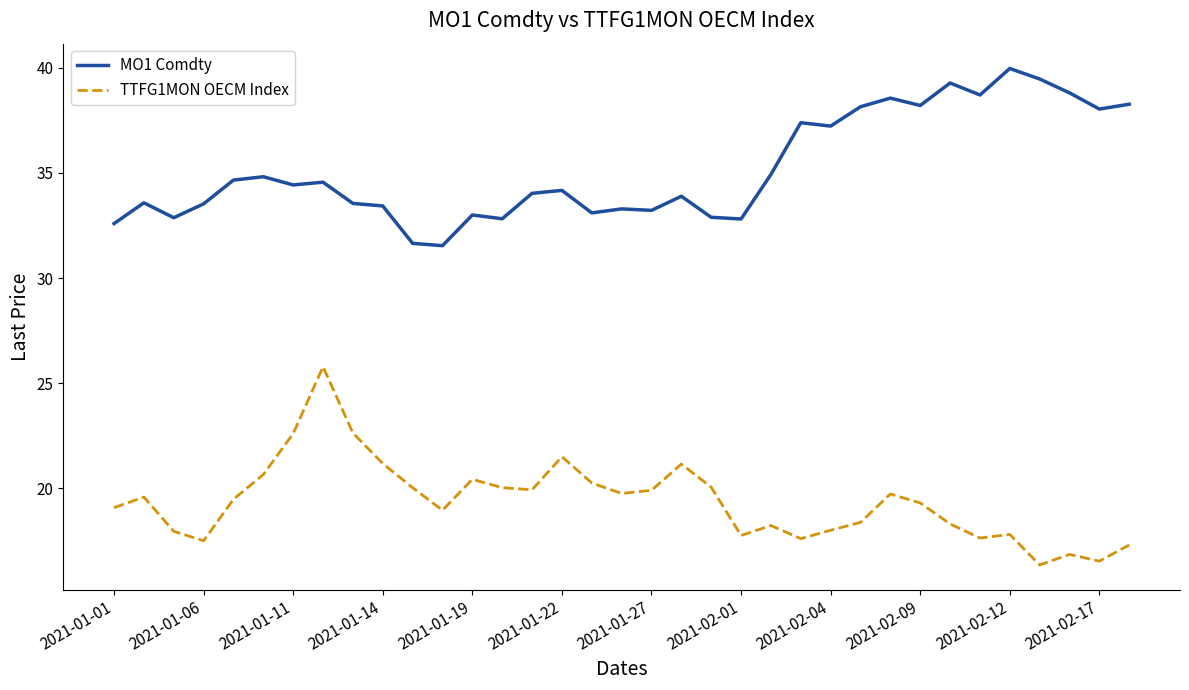

Rank the series by their average value, from highest to lowest.

MO1 Comdty, TTFG1MON OECM Index